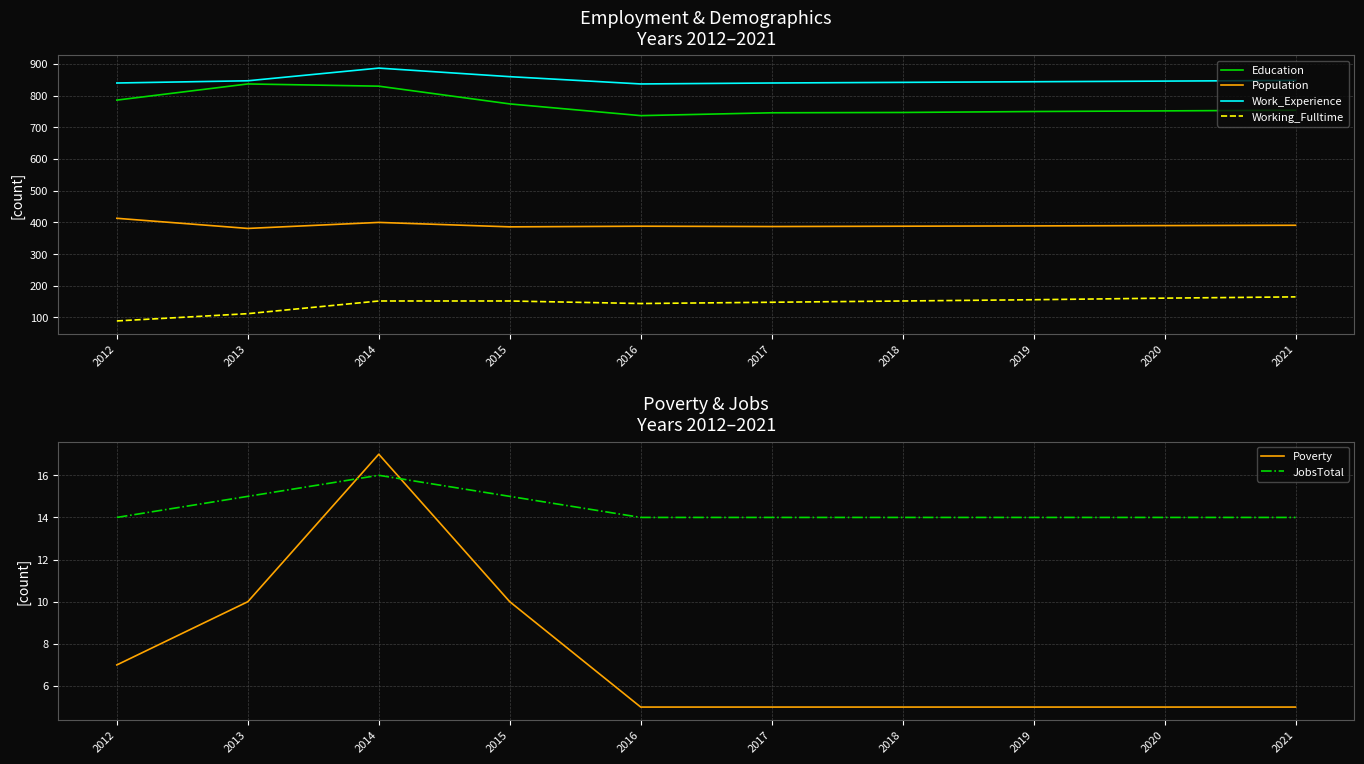

True or false: Poverty and Population cross at least once.

False